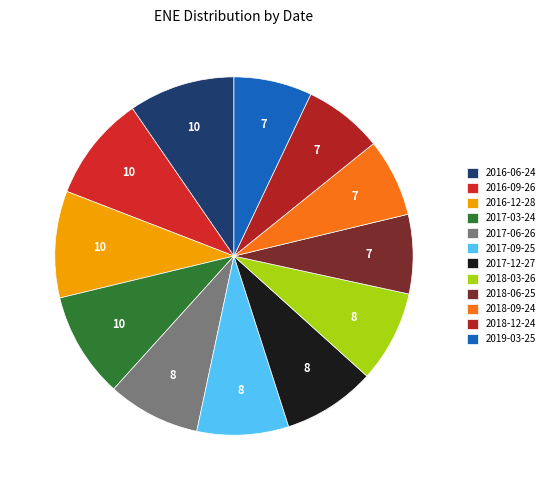

Which slice is the smallest?

2018-09-24